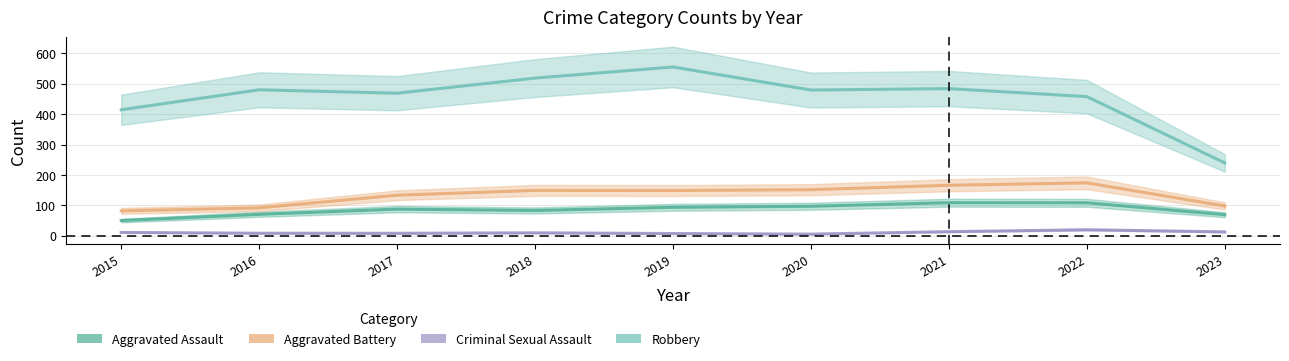

Where is the first local maximum for Criminal Sexual Assault?

2018